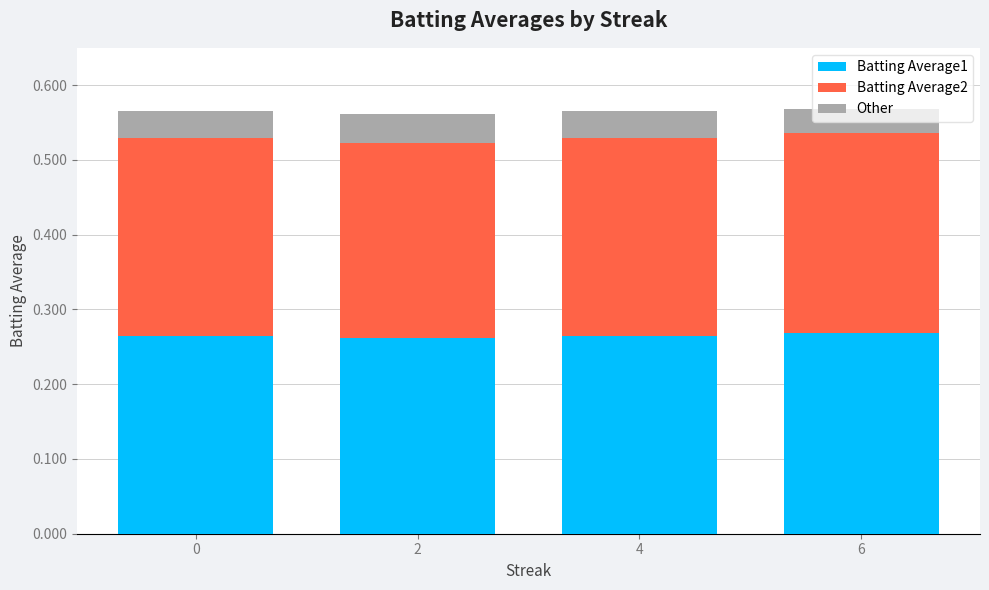

Which category has the lowest value across all series?

6